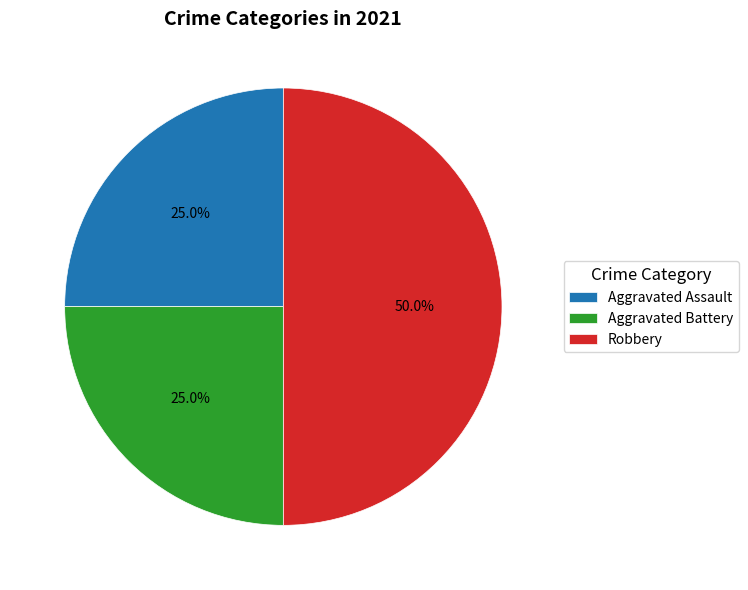

How much of the chart is everything except Aggravated Battery?

75.0%